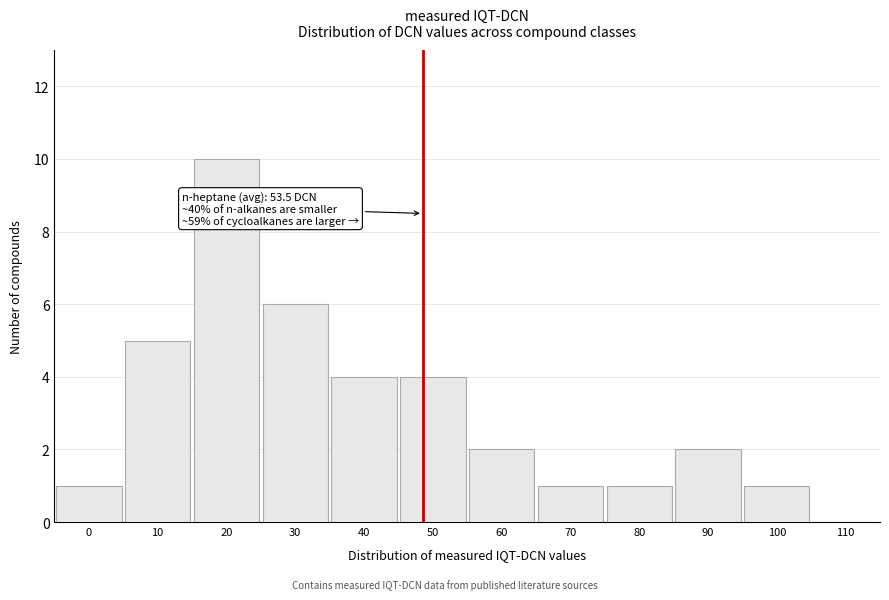

Reading left to right, list all the values displayed in this chart.

0=1	10=5	20=10	30=6	40=4	50=4	60=2	70=1	80=1	90=2	100=1	110=0